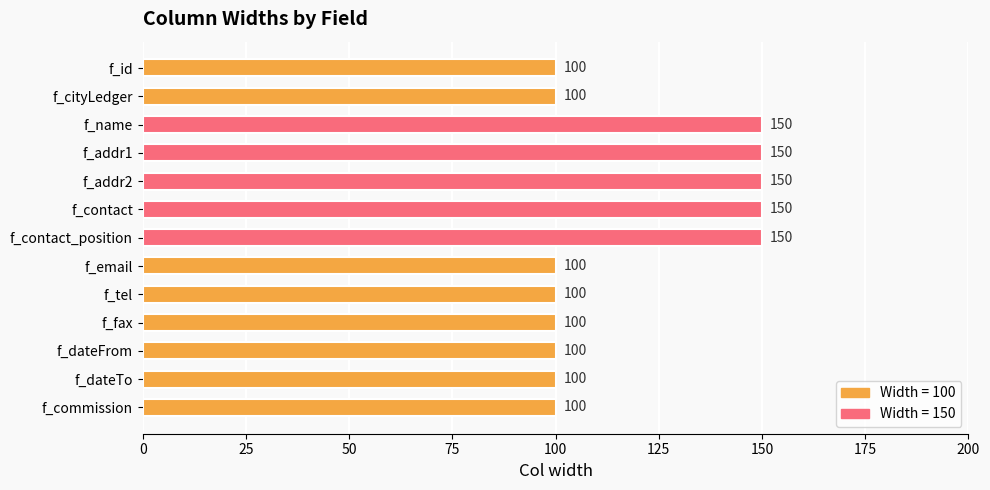

How many series are shown in this chart?

1